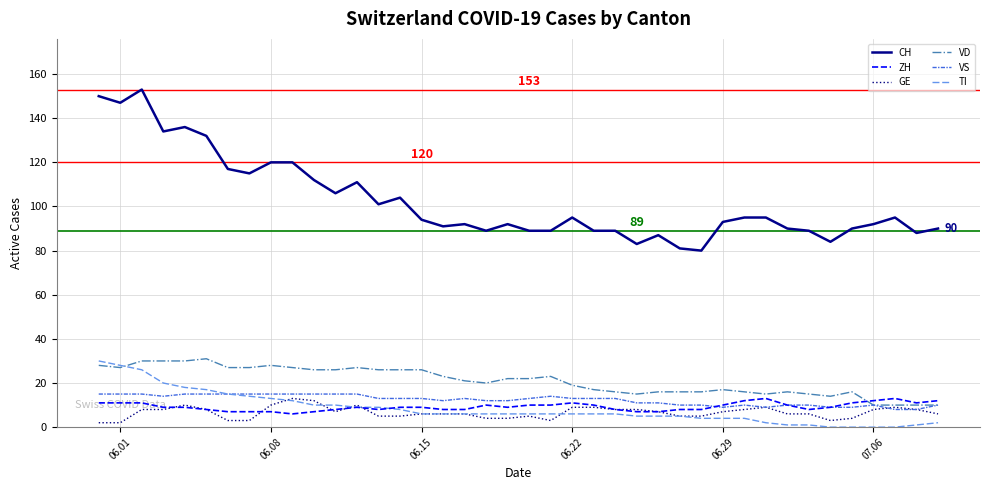

True or false: CH and ZH intersect in this chart.

False